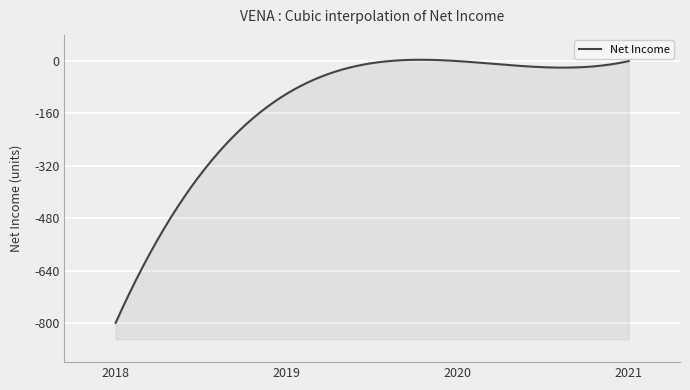

The chart shows a value of 0 at 2021-12-31. True or false?

True